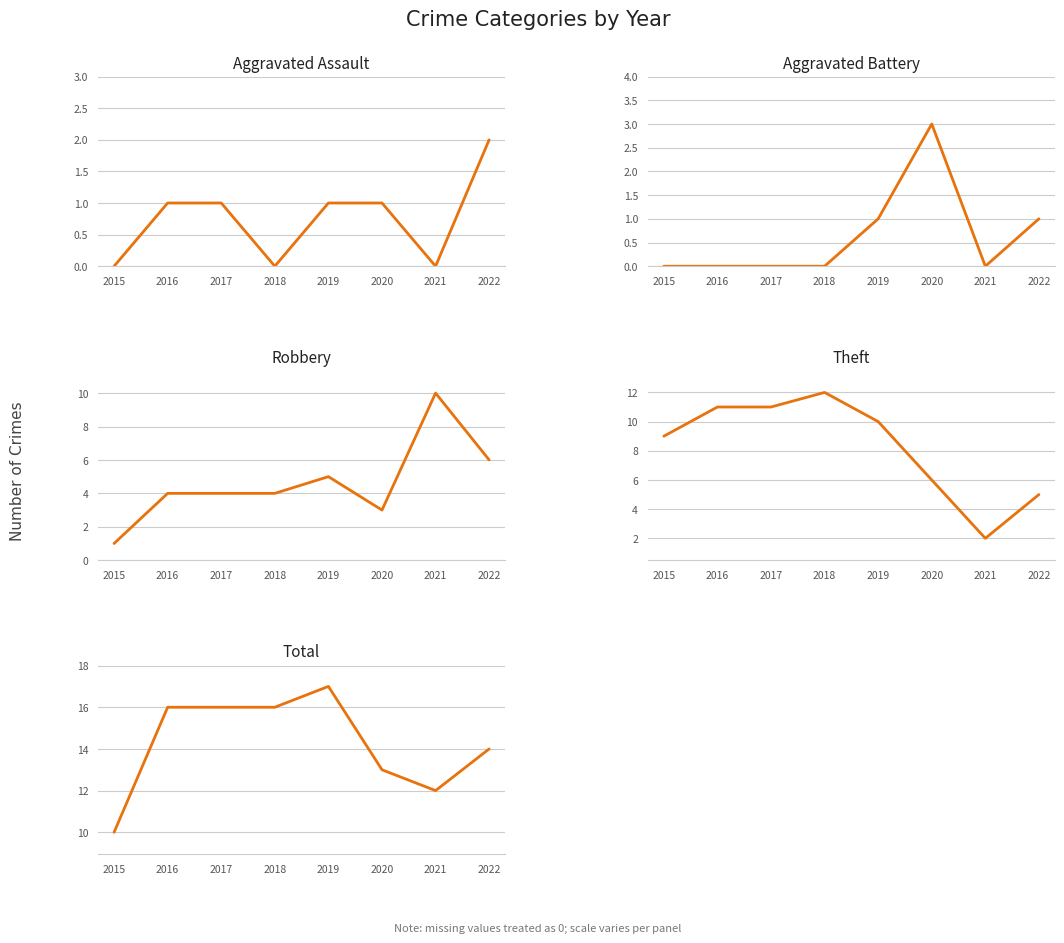

How many data points does each series have?

8